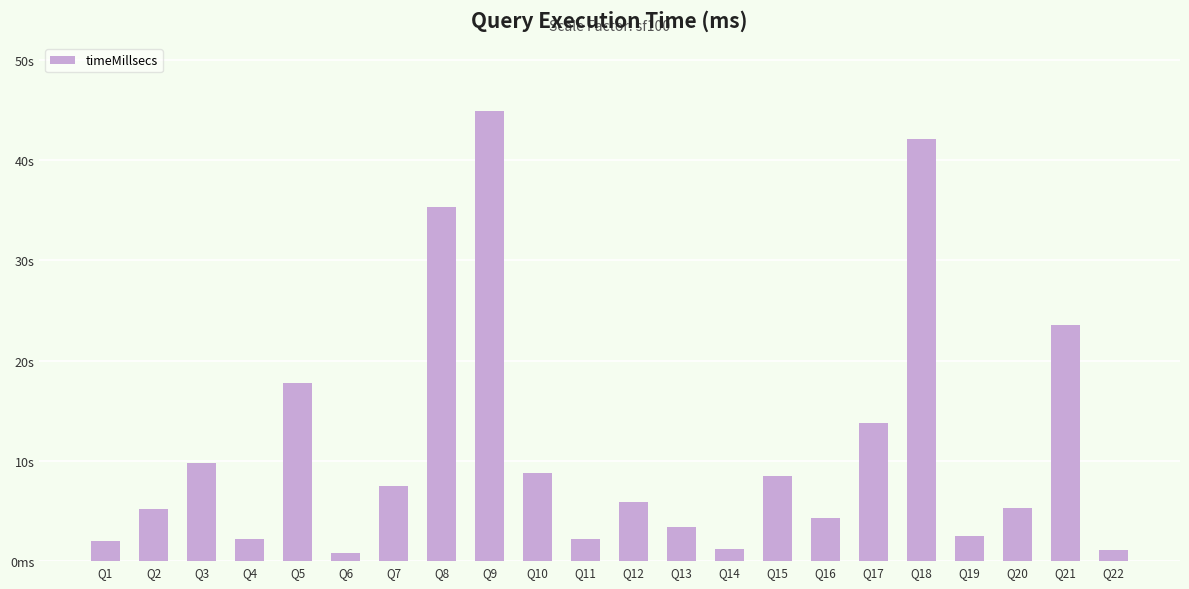

Are the bars horizontal?

No